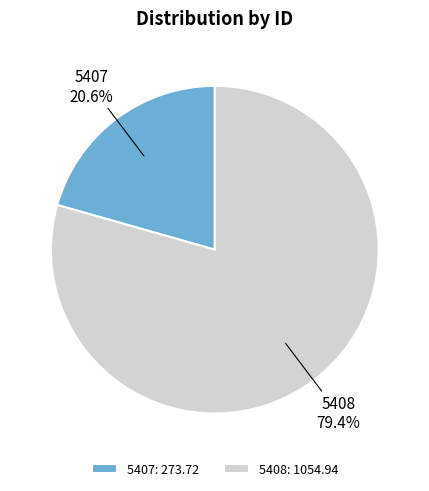

Is 5407 the majority of the pie?

No